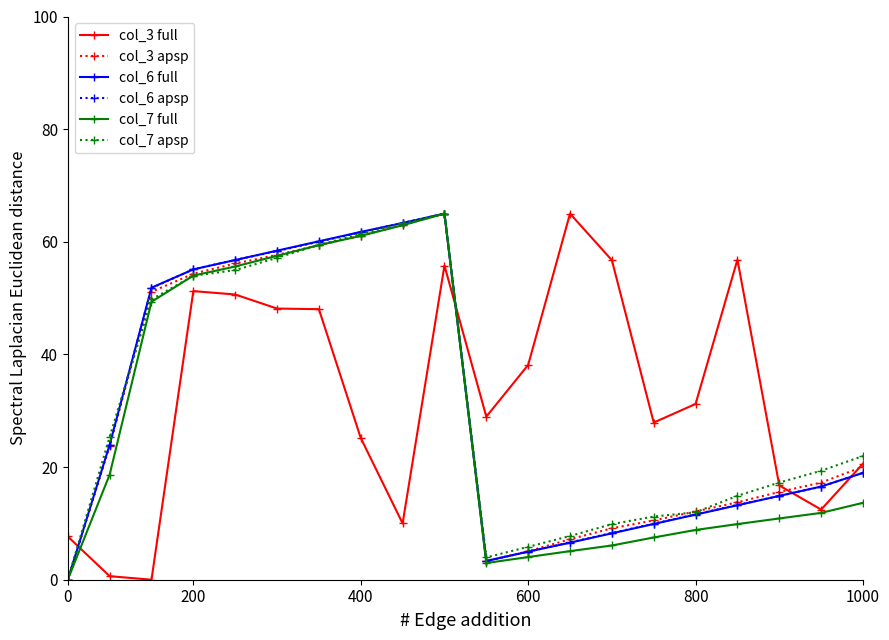

How many lines are shown in the chart?

6